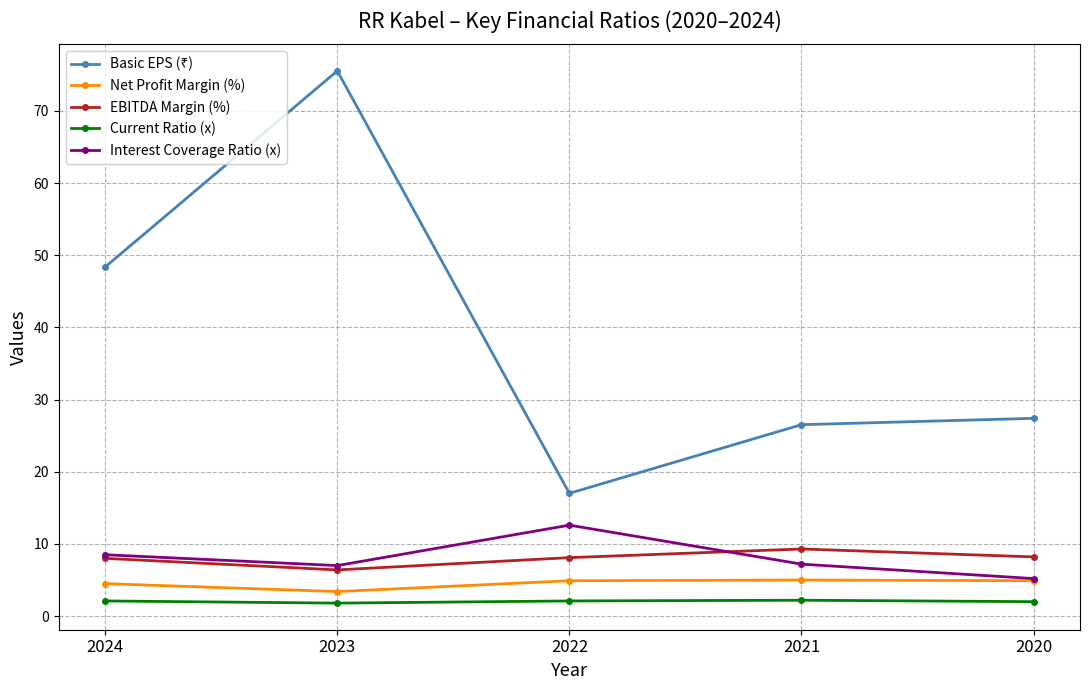

What is the difference between the highest and lowest values at 2024?

46.3